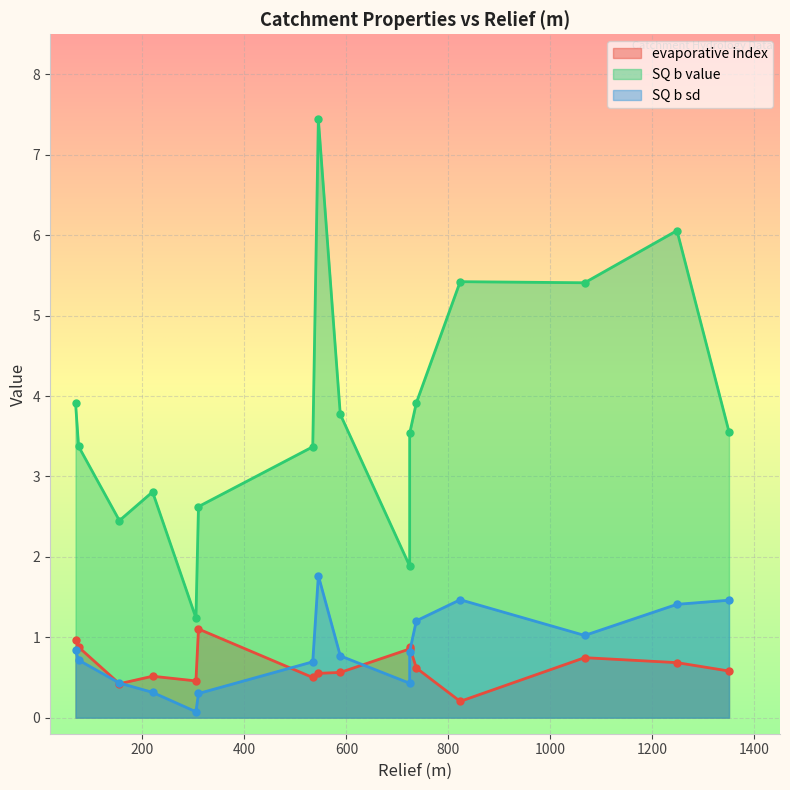

Is the value of SQ b sd at 220 greater than the value of evaporative index at 155?

No